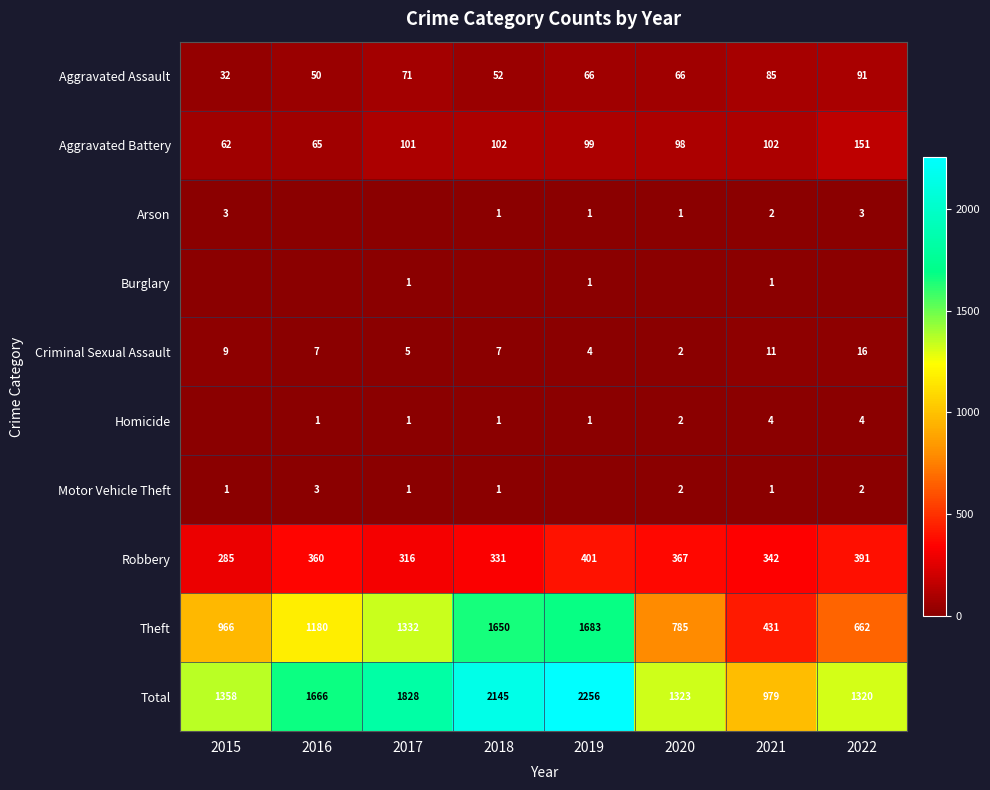

What is the difference between the highest and lowest values at 2022?

1320